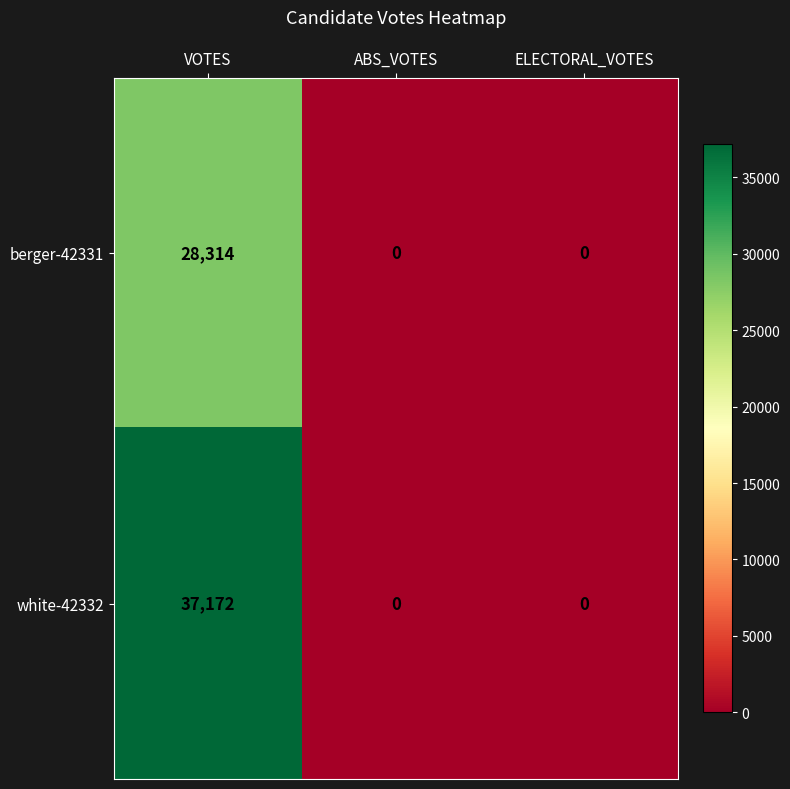

The berger-42331 series shows 0 at ELECTORAL_VOTES. True or false?

True